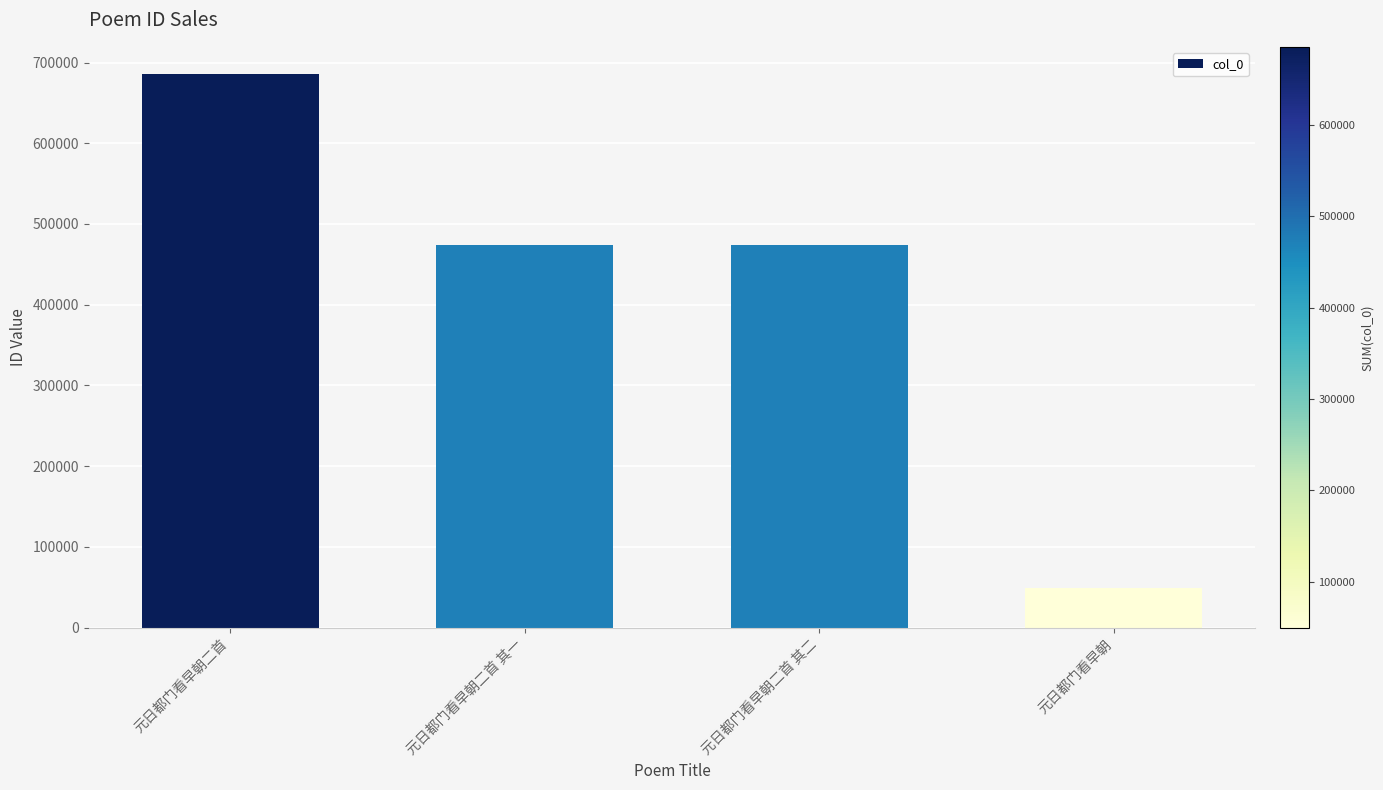

Which label corresponds to the largest value in the chart?

元日都门看早朝二首